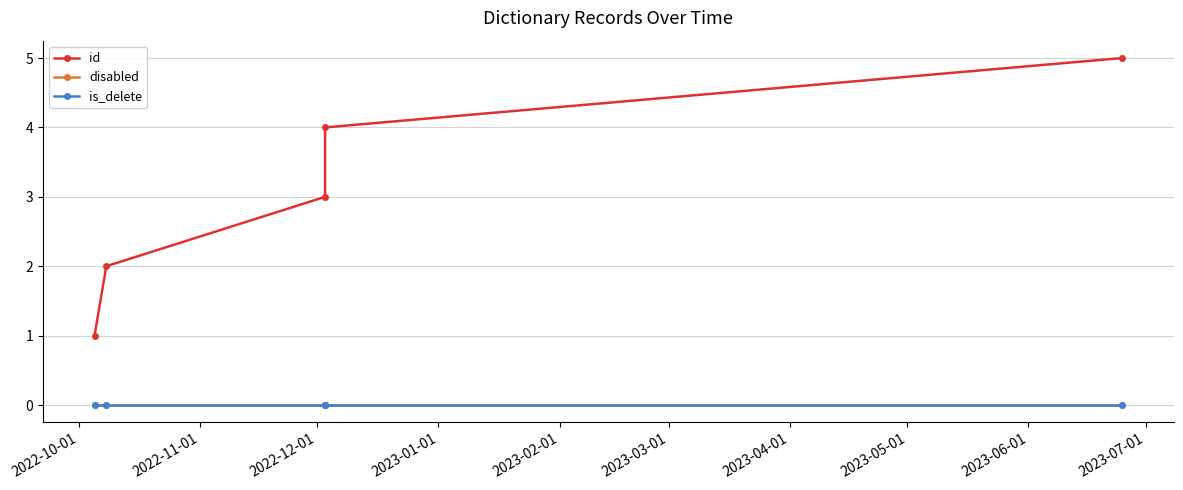

What position from the left is 2022-12-01?

3